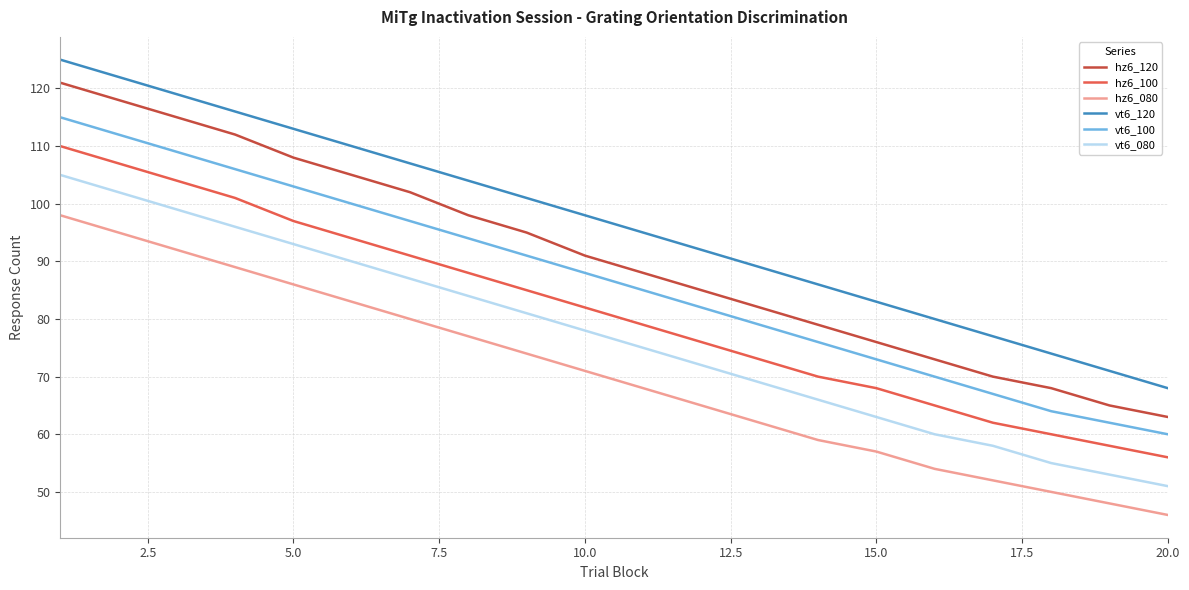

Does the chart display data point markers on the line(s)?

No